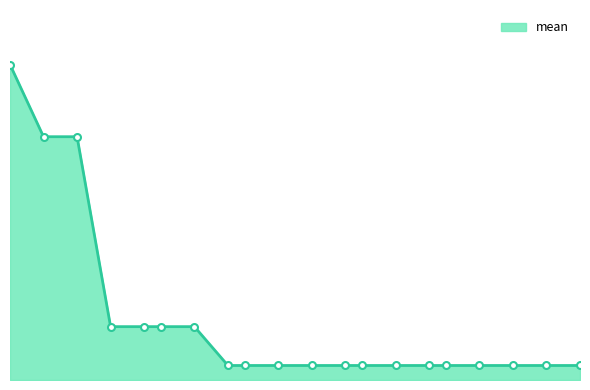

What is the value of the 11th point from the left?

0.2